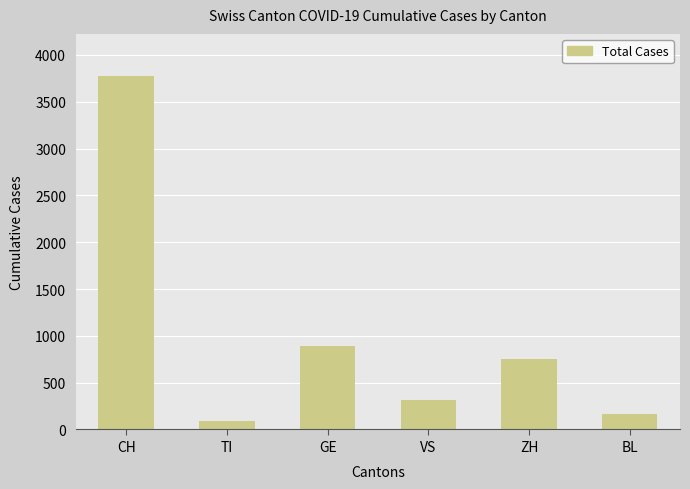

True or false: the data shows 164 at BL.

True